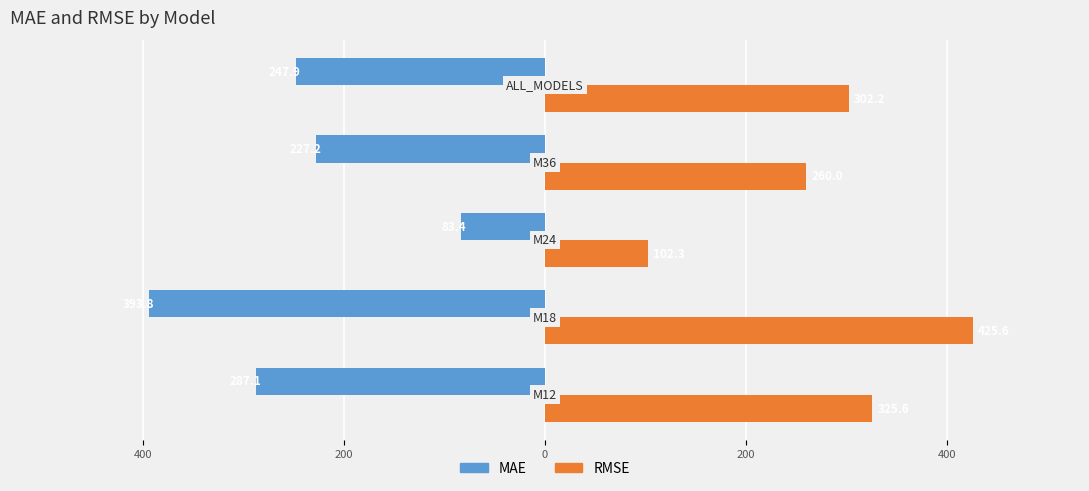

What are all the series names shown in the legend?

MAE, RMSE